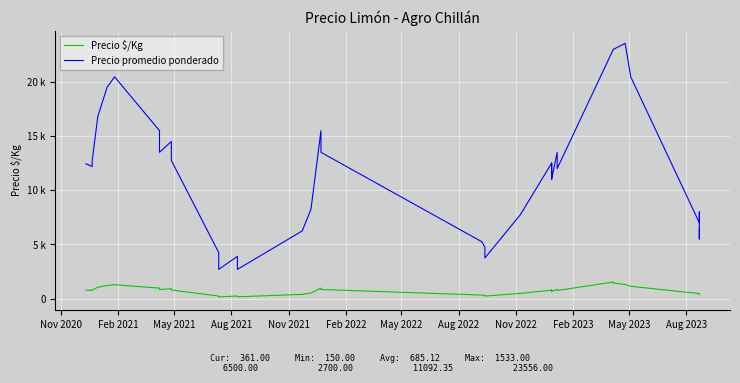

True or false: Precio promedio ponderado and Precio $/Kg cross at least once.

False